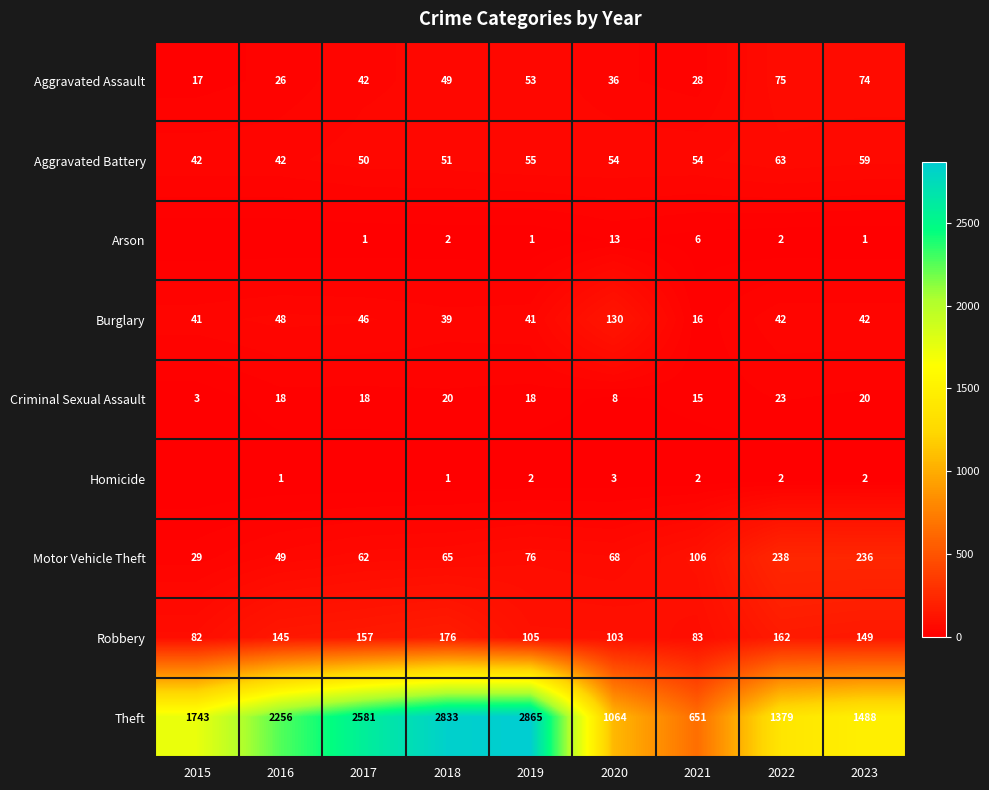

At which category is the sum across all series the highest?

2018